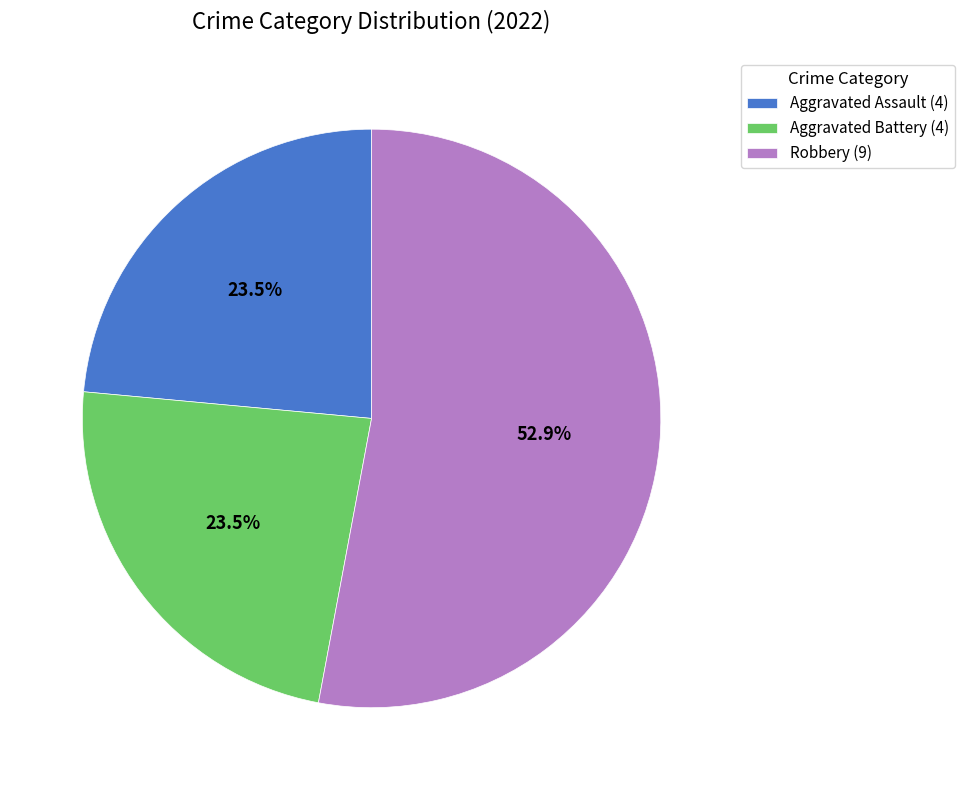

Combined, what portion of the pie is Robbery (9) and Aggravated Assault (4)?

76.5%